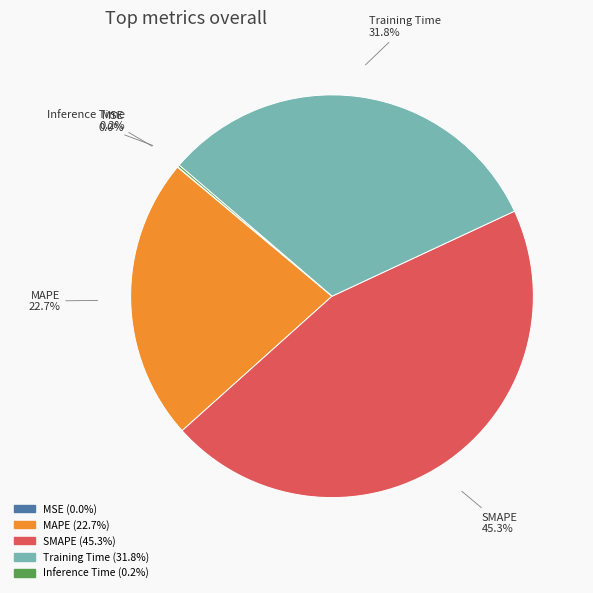

Is it true that Training Time is 32% of the pie?

True